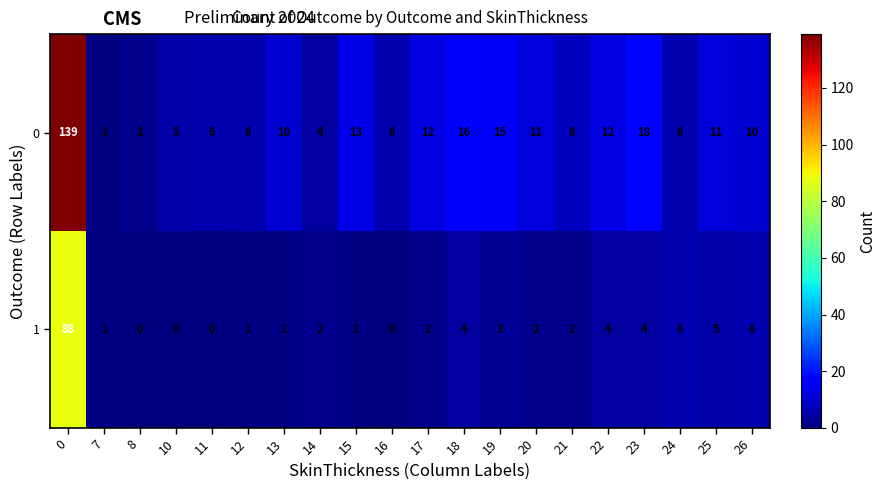

What is the sum of the 1 values at 18 and 15?

5